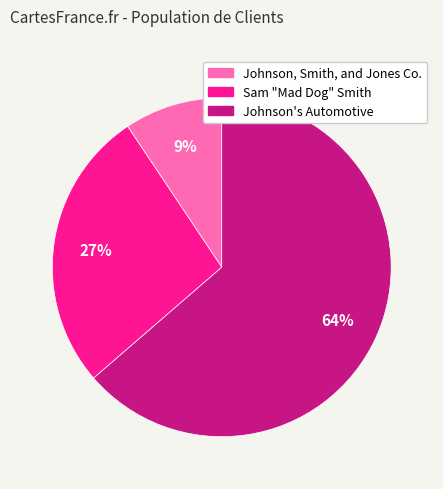

To the nearest percent, what is the average slice percentage?

33%